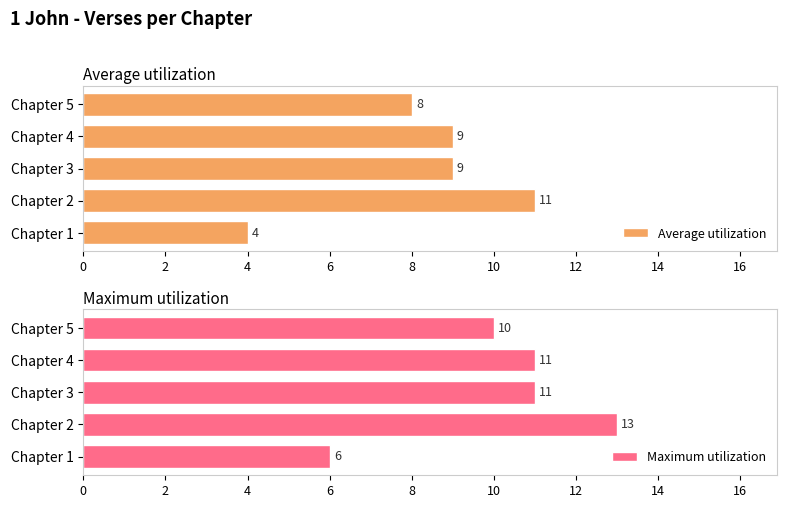

What is the minimum value for Average utilization?

4